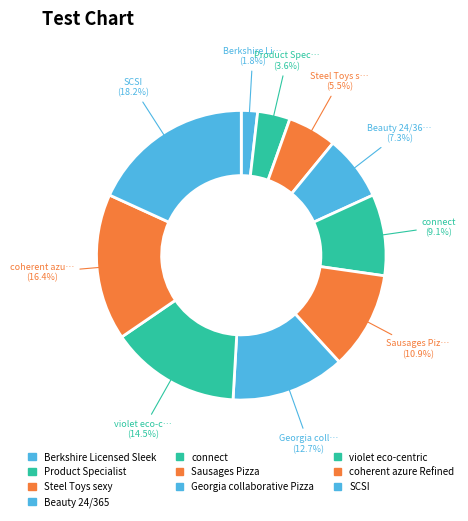

Approximately how many times larger is the value at violet eco-centric compared to Beauty 24/365?

2.0